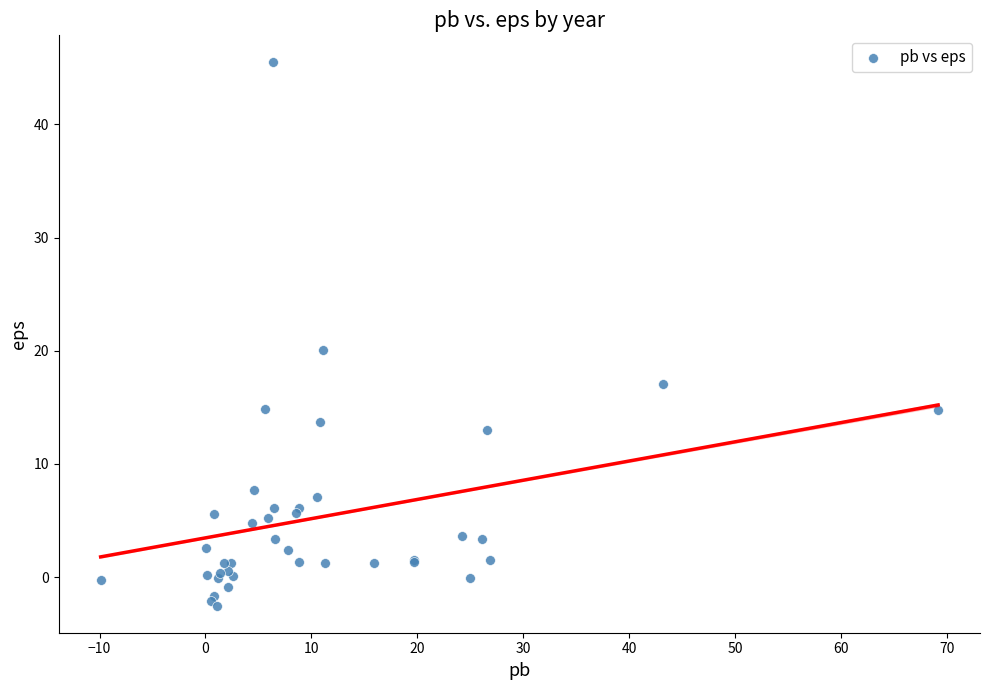

What Y value in the scatter plot is closest to 21?

20.1